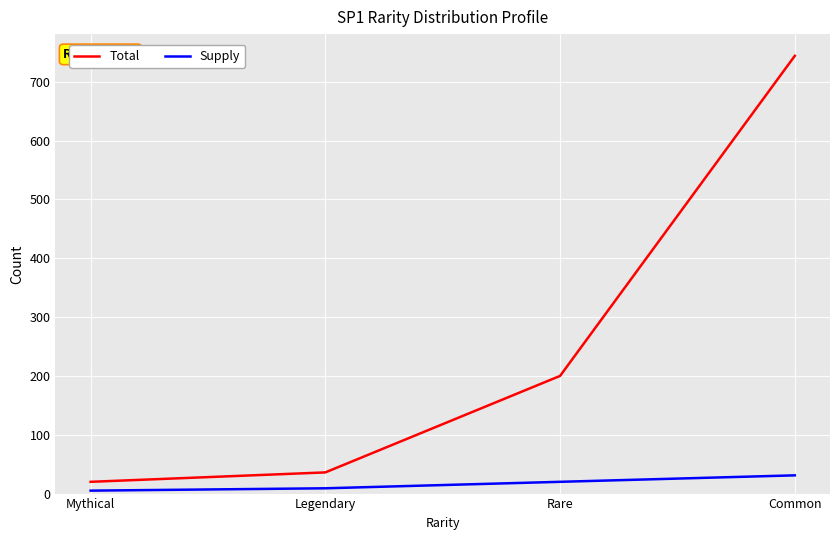

At Rare, list the series in order from smallest to largest.

Supply, Total